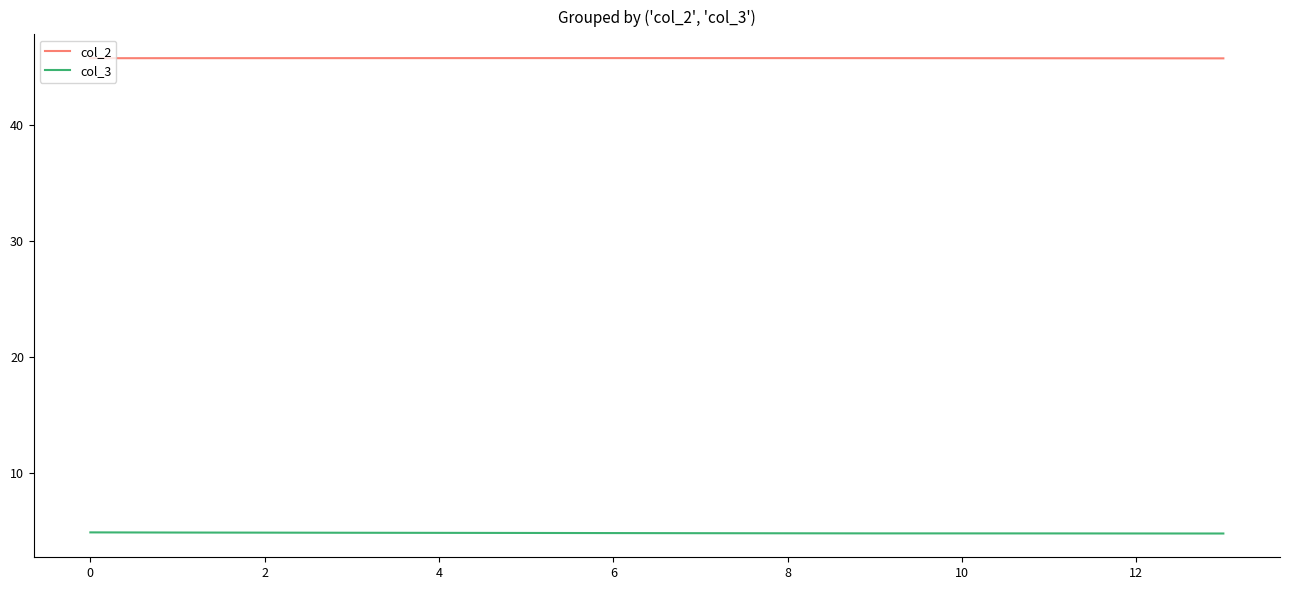

Which series has the largest total across all categories?

col_2